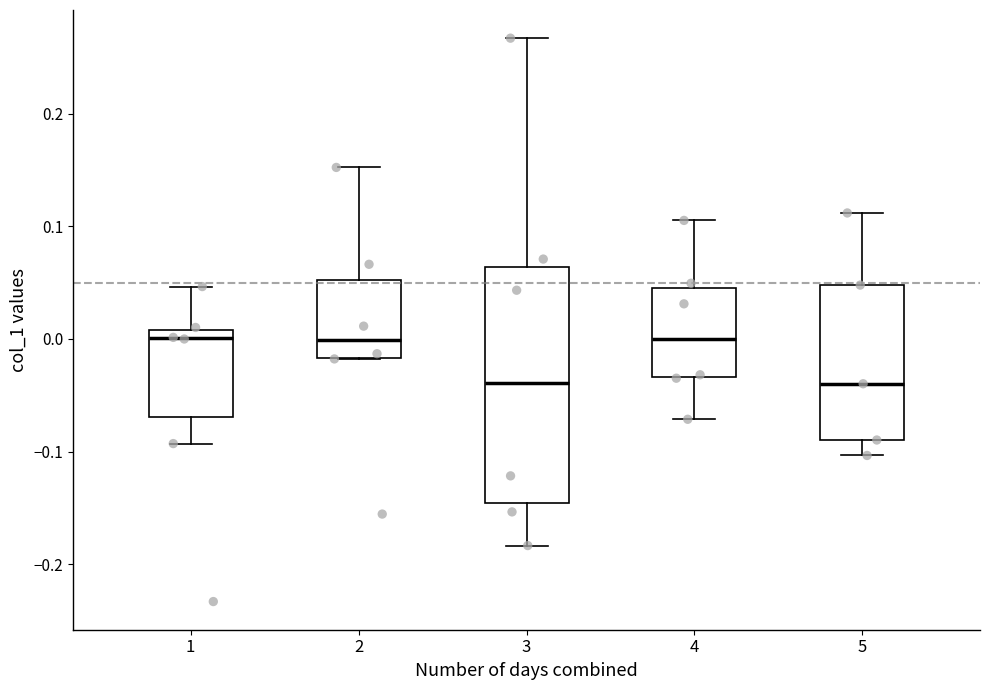

Reading left to right, transcribe this box plot: for each box, give where its median line is, the range the box spans, and where its two whiskers end, as read against the y-axis. The values are not printed on the chart, so give them approximately, as read against the axis.

1: median 0.00, box -0.07 to 0.01, whiskers -0.09 to 0.05
2: median 0.00, box -0.02 to 0.05, whiskers -0.02 to 0.15
3: median -0.04, box -0.15 to 0.06, whiskers -0.18 to 0.27
4: median 0.00, box -0.03 to 0.04, whiskers -0.07 to 0.11
5: median -0.04, box -0.09 to 0.05, whiskers -0.10 to 0.11